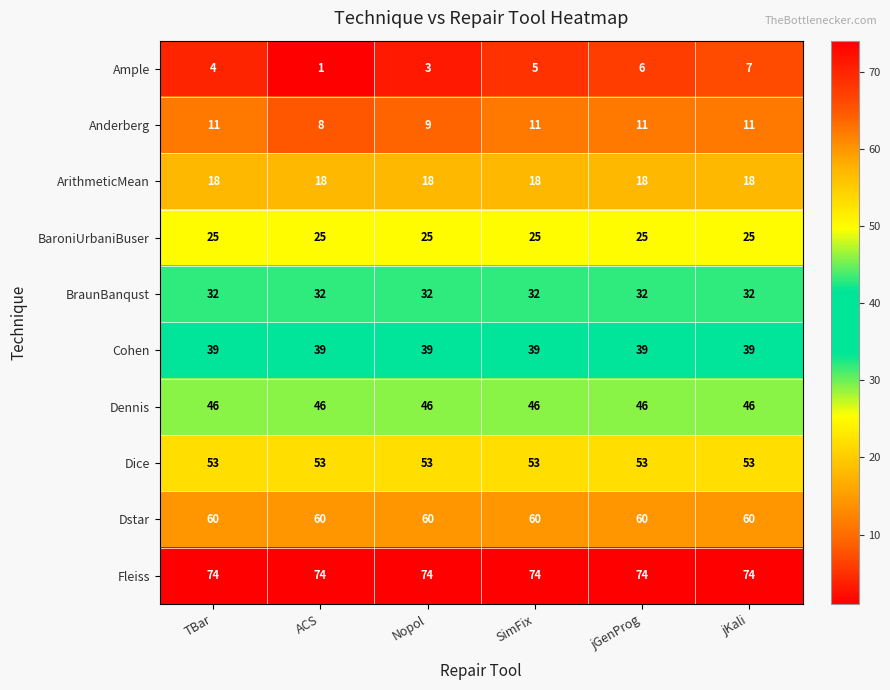

What is the sum of all Fleiss values?

444